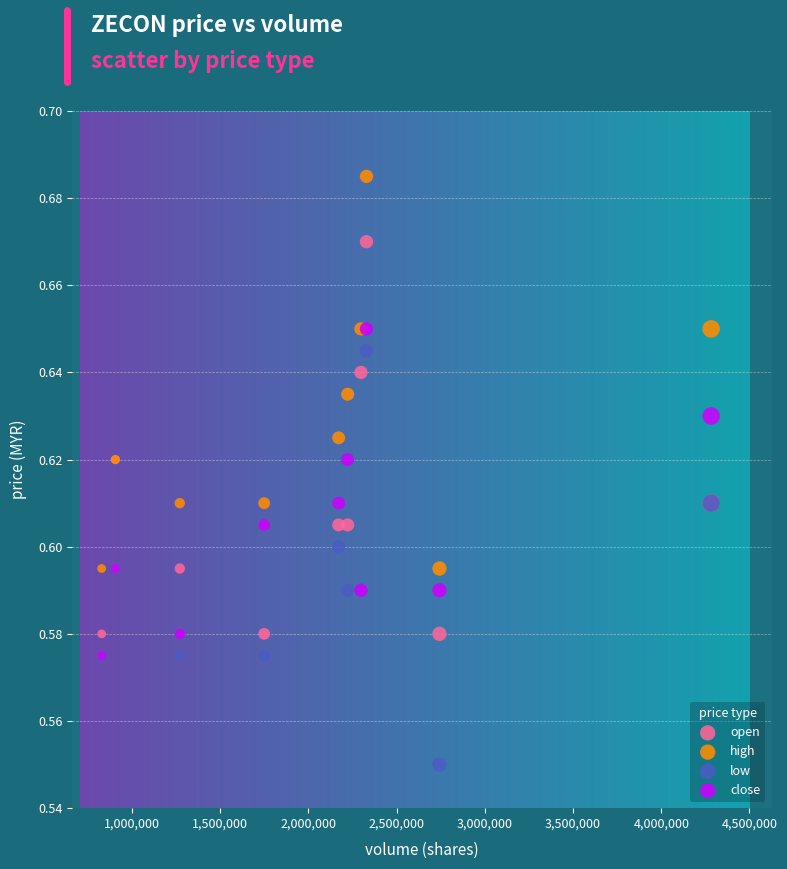

What are all the series names shown in the legend?

open, high, low, close